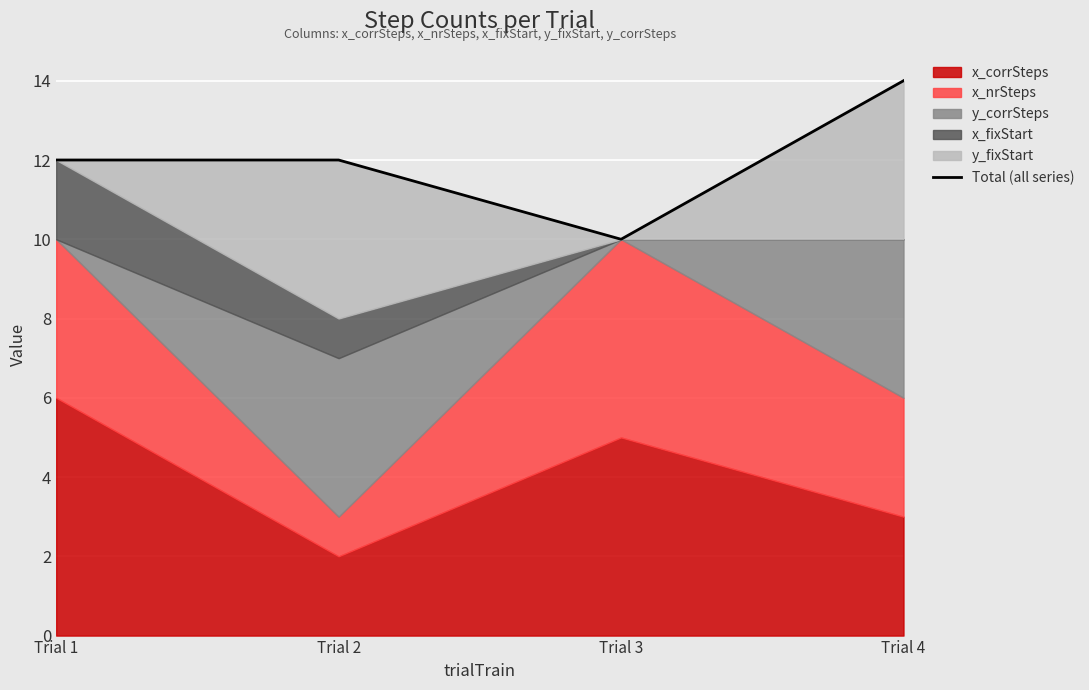

Approximately how many times larger is the value at Trial 3 compared to Trial 1?

0.8